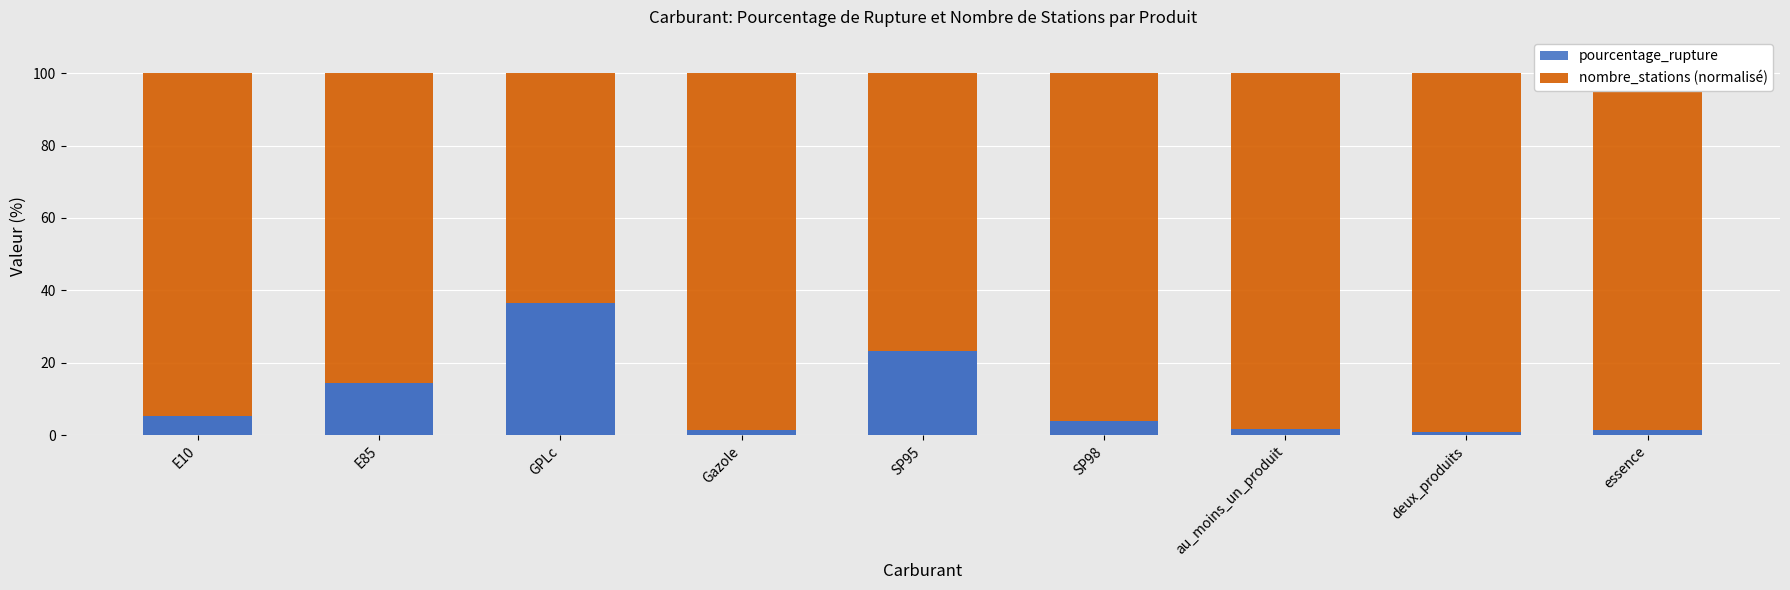

How many values in the pourcentage_rupture series are below 4?

4